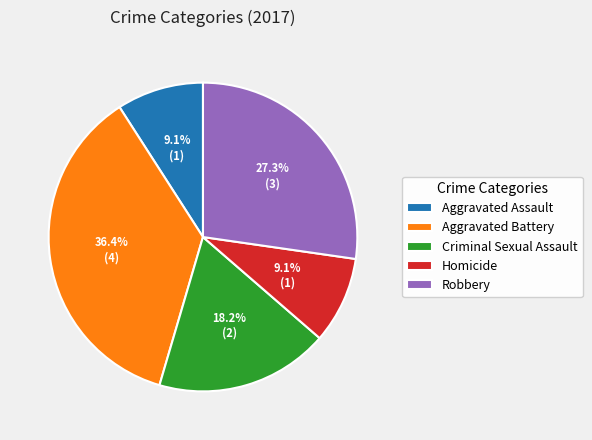

How much of the chart is everything except Aggravated Battery?

63.6%